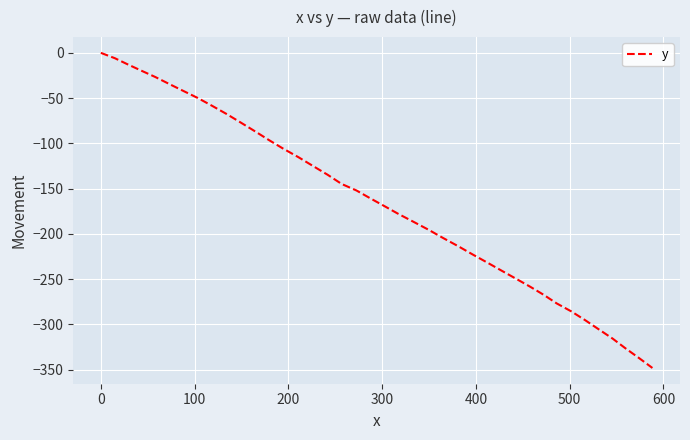

What is the difference between the maximum and minimum values?

348.3